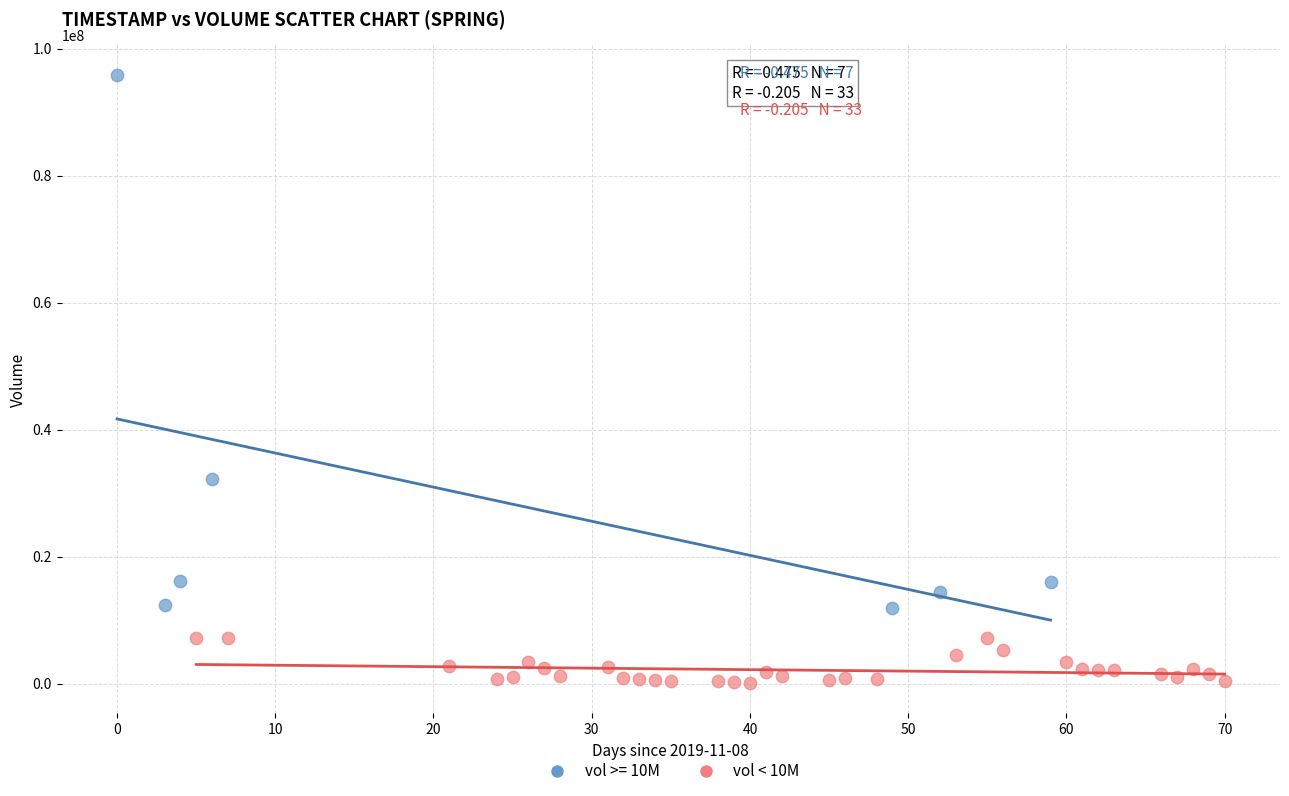

Which series has the largest Y range (max minus min)?

vol >= 10M